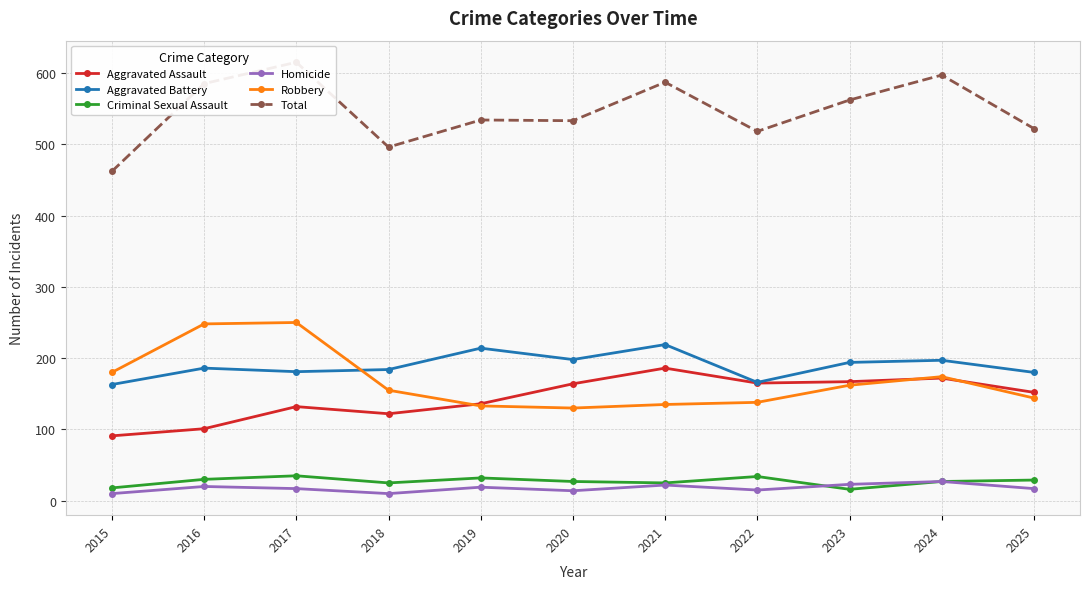

Which label corresponds to the smallest value in the chart?

2015